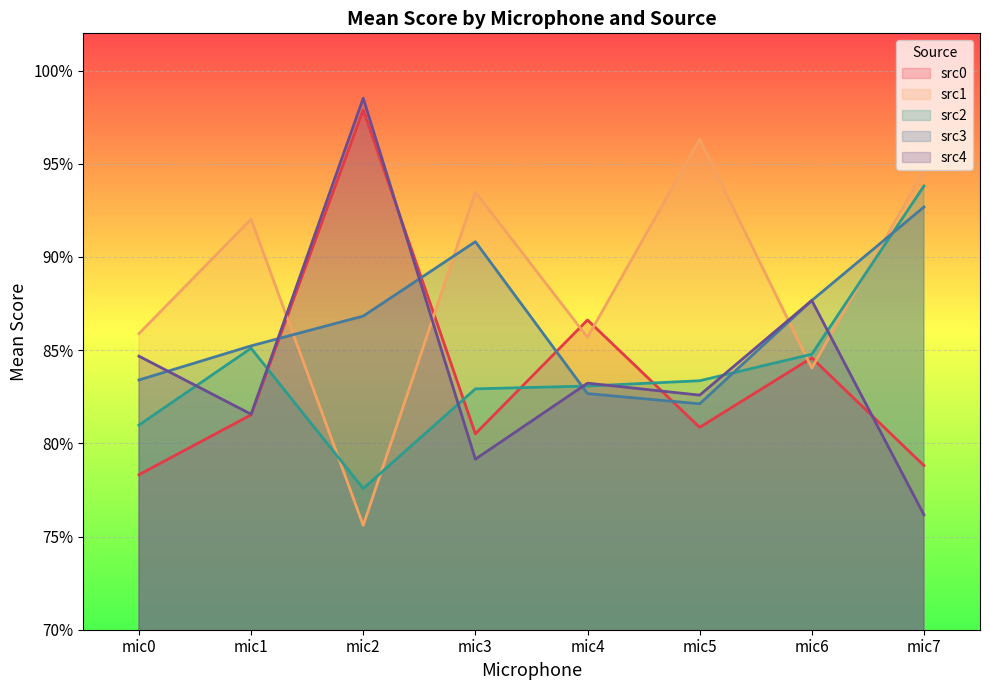

The src4 series shows 1.2 at mic6. True or false?

False